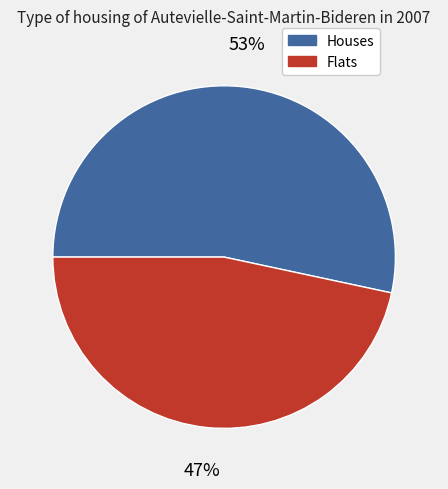

Is there any slice that represents more than half of the pie?

Yes